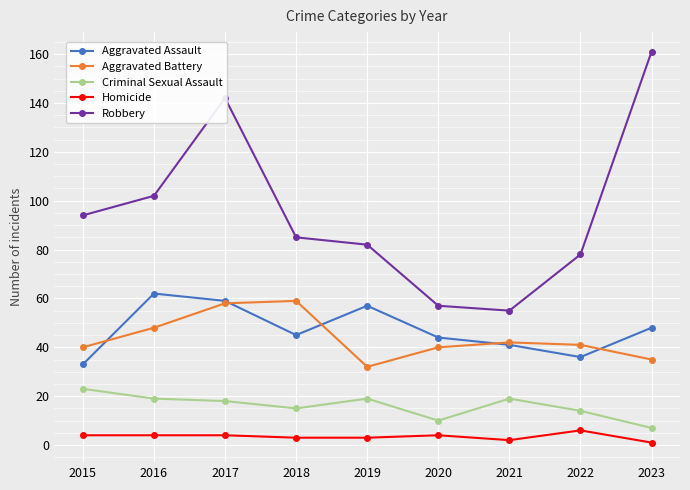

True or false: Criminal Sexual Assault and Homicide intersect in this chart.

False